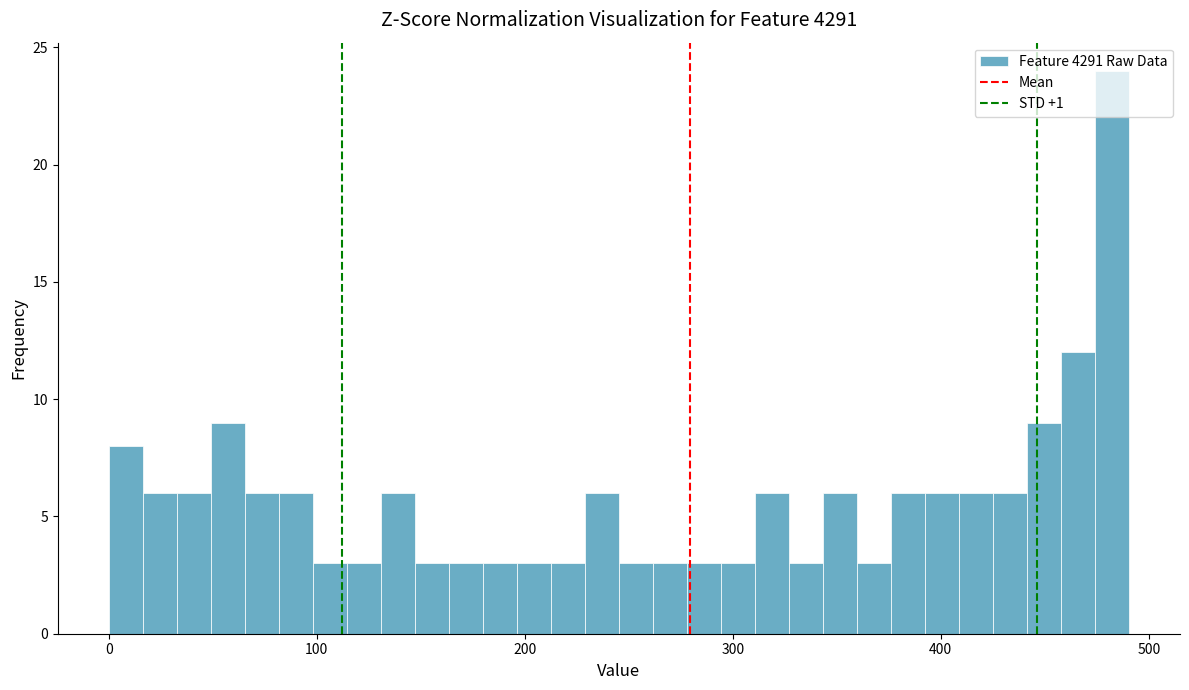

Read against the x-axis, roughly where is the centre of the tallest bar?

480